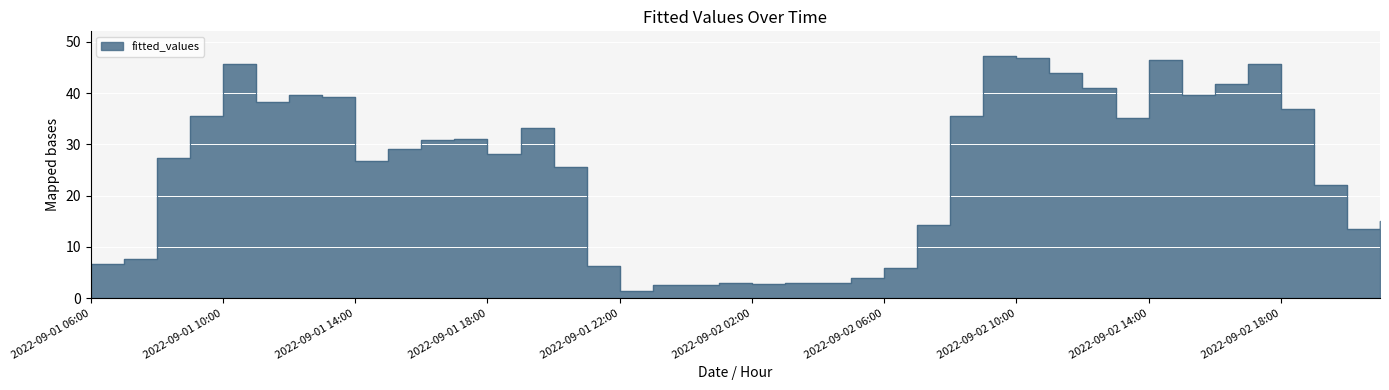

Is it true that the value at 2022-09-02 15:00 is 8.5?

False